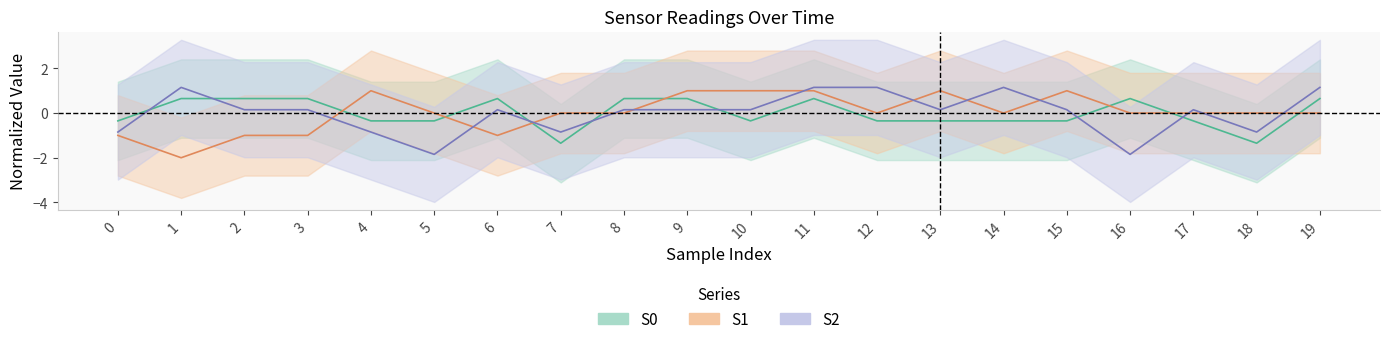

What is the value of the S0 point at the 19th from the left?

-1.4